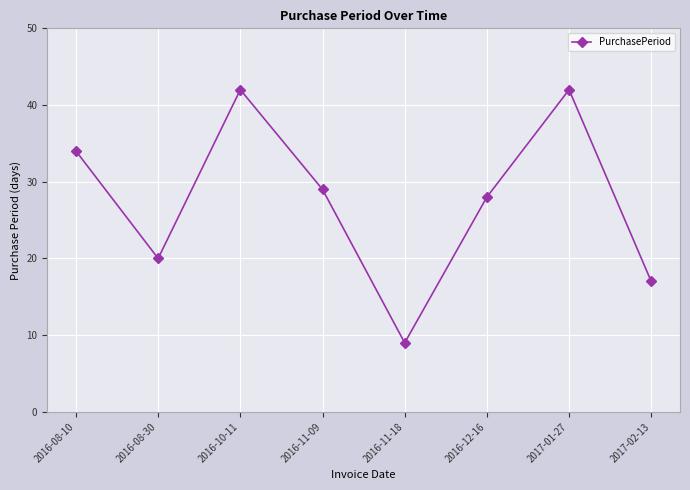

What is the minimum value shown in the chart?

9